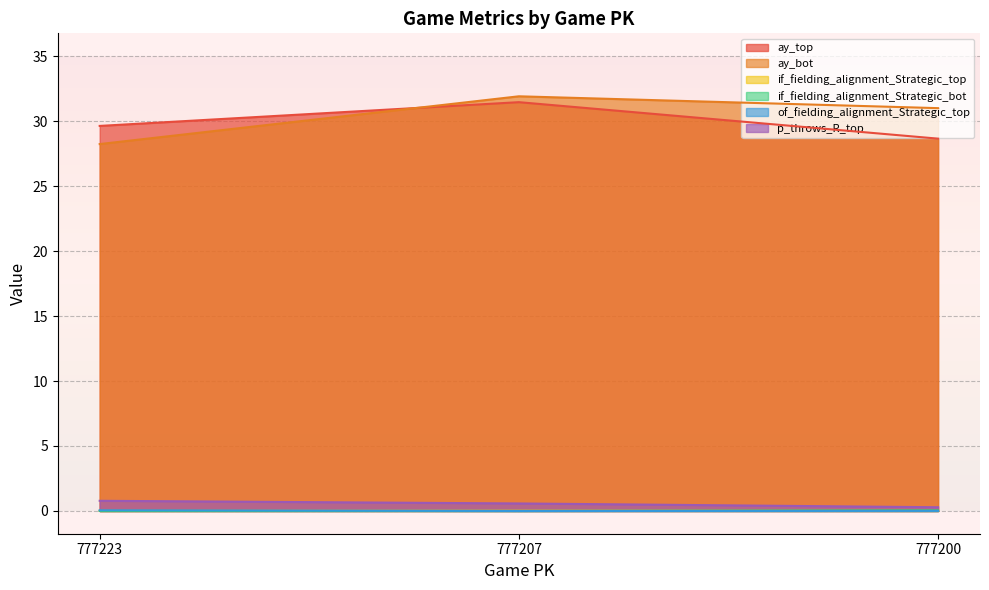

Between 777207 and 777223, which is larger?

777207